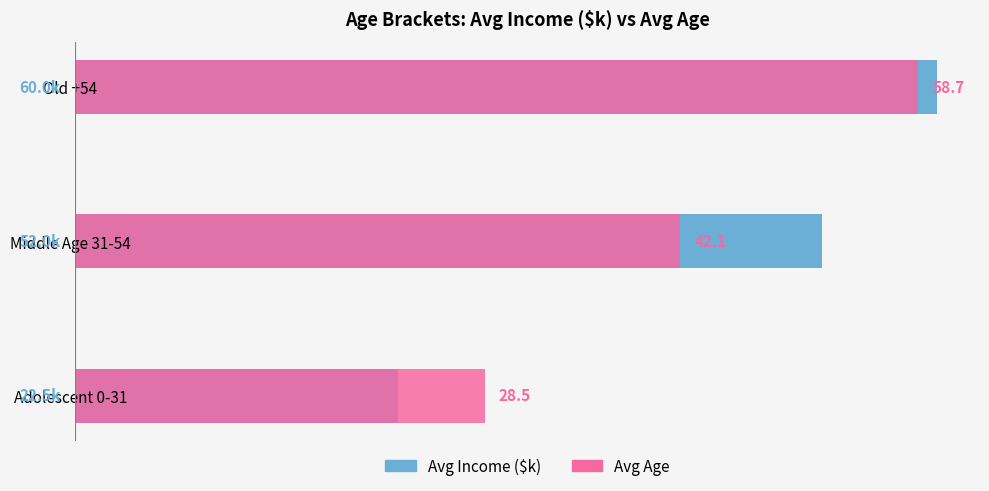

What is the value of the Avg Income ($k) bar at the 1st from the left?

22.5